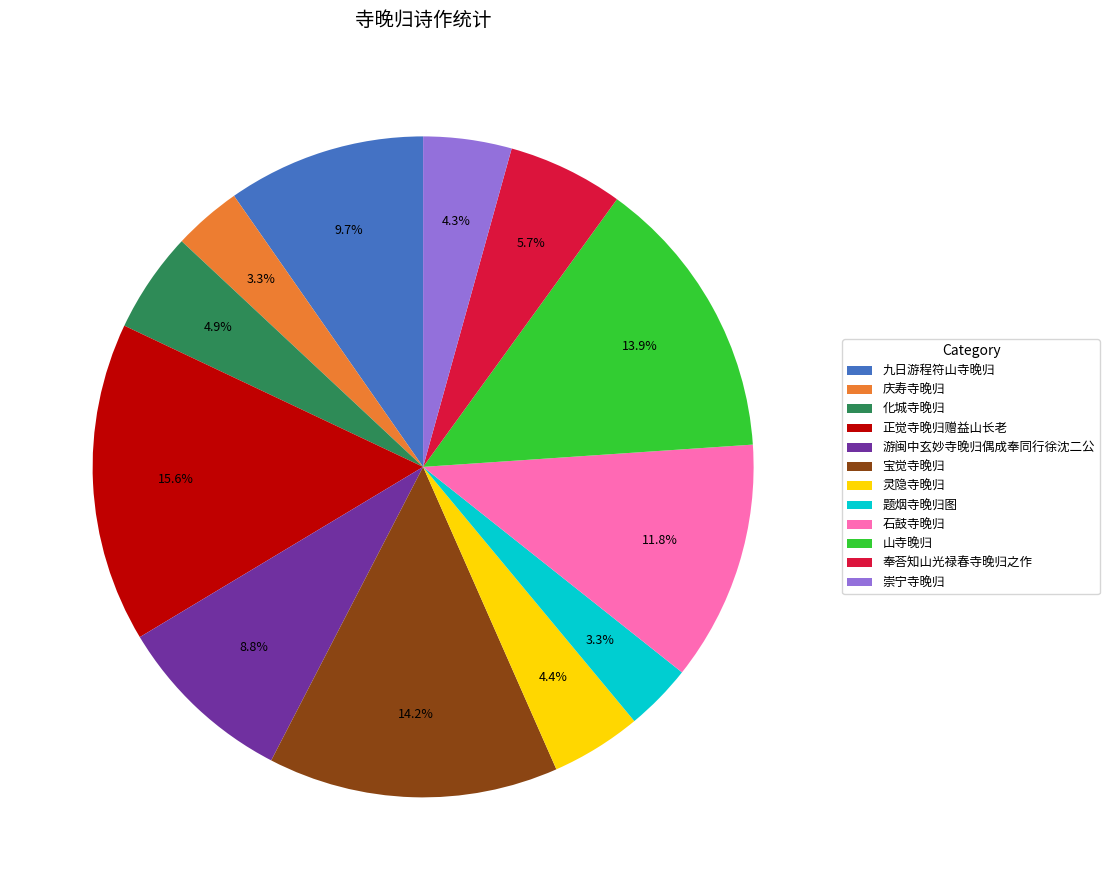

To the nearest percent, what percentage of the pie is 正觉寺晚归赠益山长老?

16%